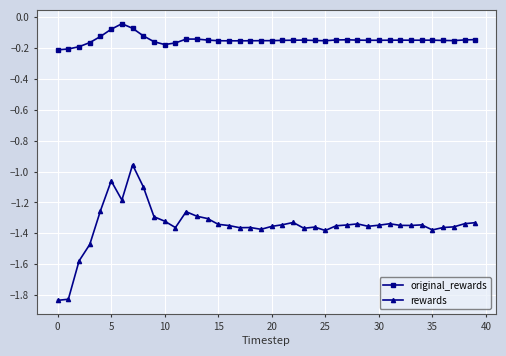

Which series has the largest total across all categories?

original_rewards